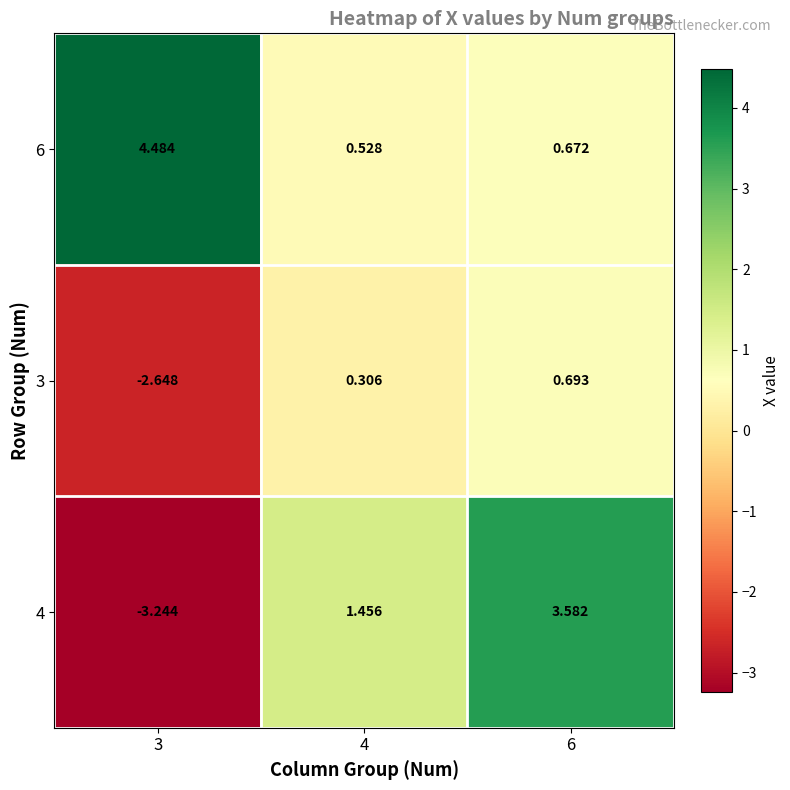

Is the value of 6 at 3 greater than the value of 4 at 3?

Yes